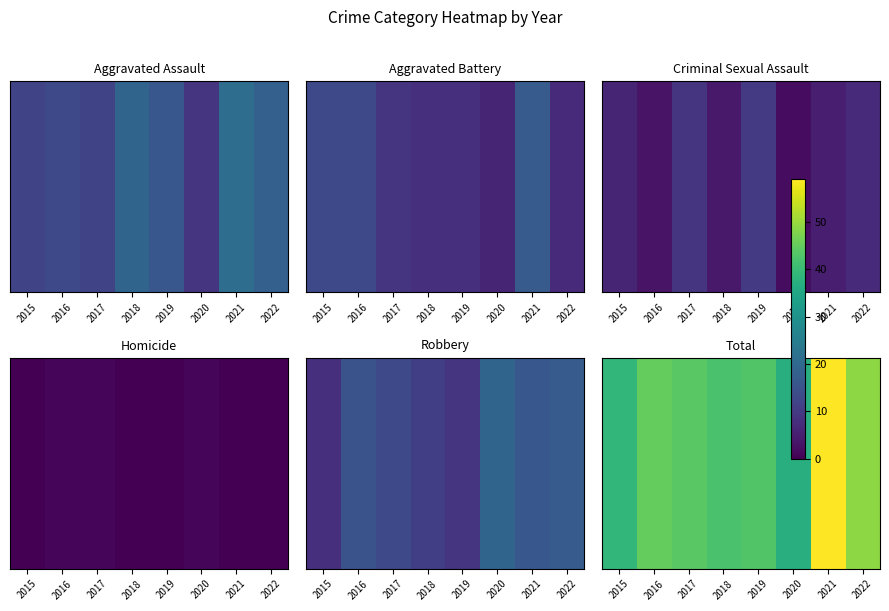

What is the maximum value shown in the chart?

59